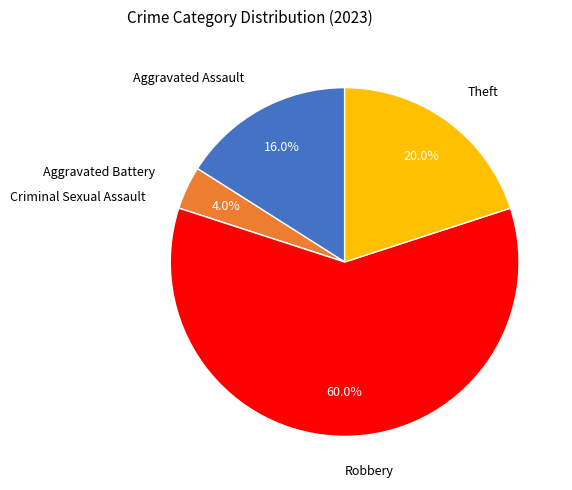

What percentage is NOT represented by Theft?

80.0%